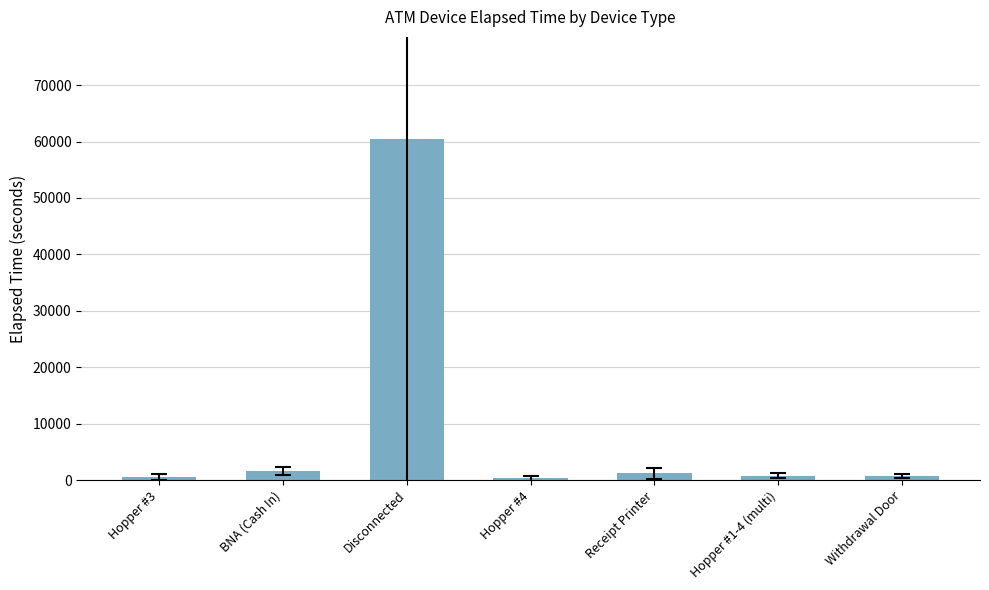

The chart shows a value of 813.0 at Hopper #1-4 (multi). True or false?

True